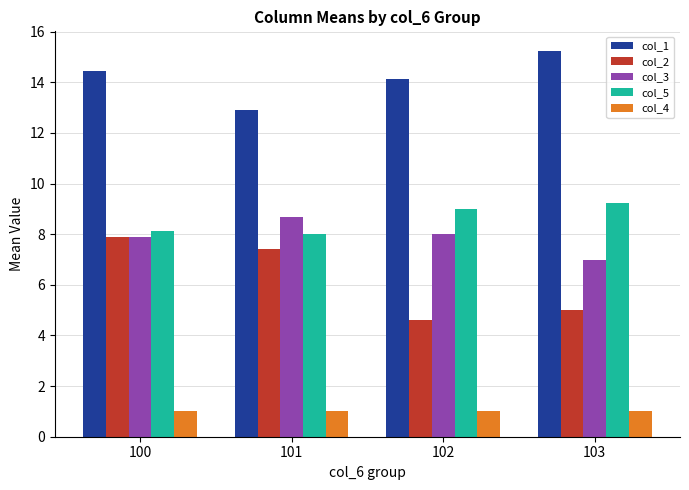

True or false: col_2 has a value of 5.0 at 103.

True